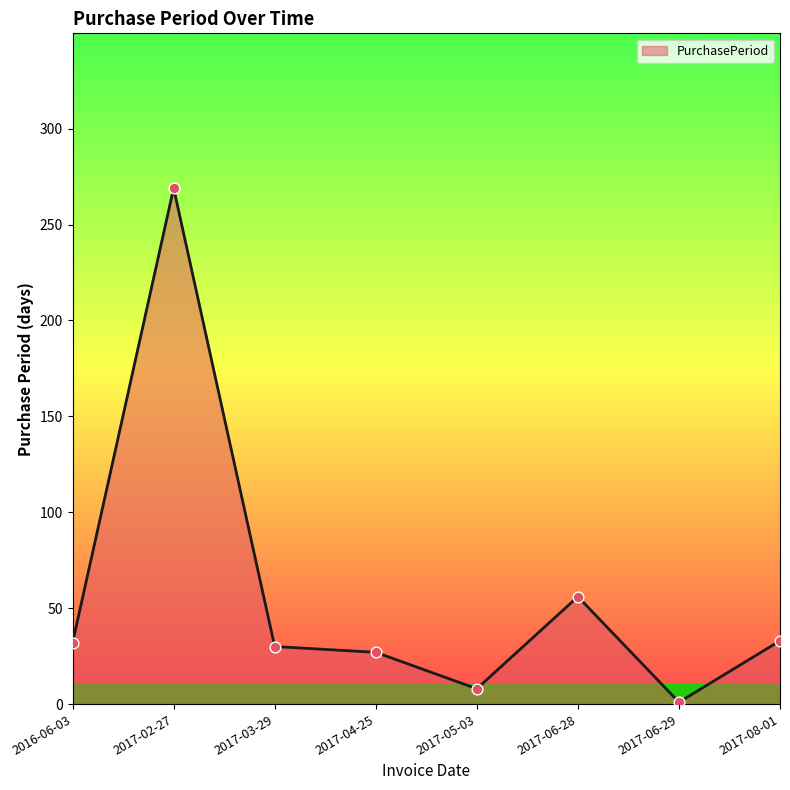

Which has a higher value, 2017-03-29 or 2017-04-25?

2017-03-29